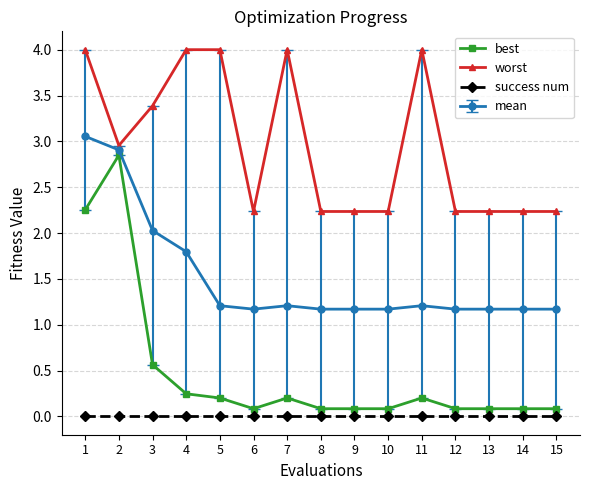

What are all the series names shown in the legend?

best, worst, success num, mean